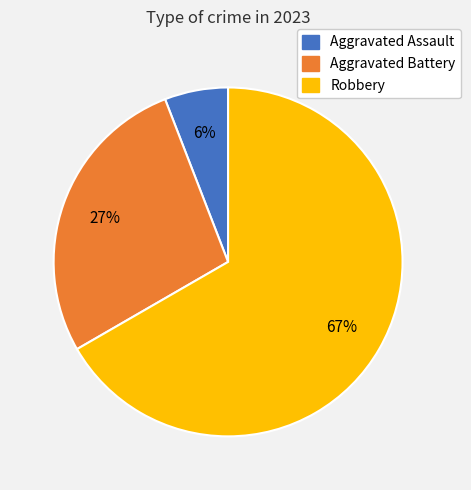

How many segments does this pie chart have?

3